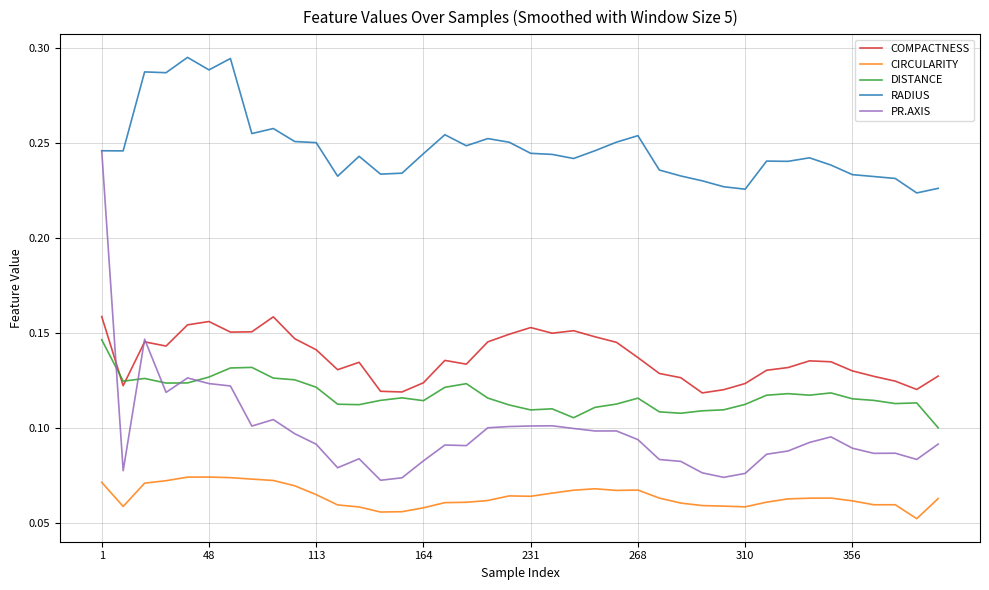

Does the chart display data point markers on the line(s)?

No